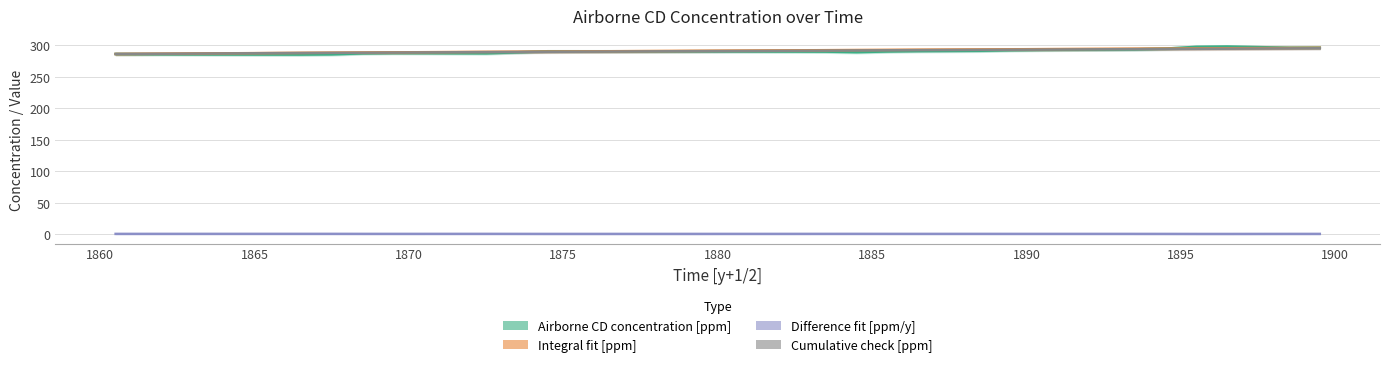

Reading left to right, extract all data points from this chart.

Airborne CD concentration [ppm]: 286.2	285.9	285.7	285.5	285.4	285.3	285.2	285.6	287.2	287.7	287.5	287.3	287.2	288.8	290.5	290.5	290.5	290.5	290.4	290.4	290.3	290.2	290.1	289.9	289.1	290.2	290.8	291.0	291.3	292.2	292.7	293.0	293.2	293.6	294.7	297.5	298.0	297.1	296.2	296.2
Integral fit [ppm]: 286.2	286.5	286.8	287.1	287.3	287.6	287.9	288.2	288.4	288.7	289.0	289.2	289.5	289.7	290.0	290.2	290.5	290.7	291.0	291.2	291.4	291.7	291.9	292.2	292.4	292.6	292.9	293.1	293.3	293.6	293.8	294.1	294.3	294.5	294.8	295.0	295.3	295.5	295.7	296.0
Difference fit [ppm/y]: 0.3	0.3	0.3	0.3	0.3	0.3	0.3	0.3	0.3	0.3	0.3	0.3	0.3	0.2	0.2	0.2	0.2	0.2	0.2	0.2	0.2	0.2	0.3	0.3	0.3	0.3	0.3	0.3	0.3	0.2	0.2	0.2	0.2	0.2	0.2	0.2	0.2	0.2	0.2	0.2
Cumulative check [ppm]: 286.2	286.4	286.7	287.0	287.2	287.5	287.7	287.9	288.2	288.4	288.7	288.9	289.1	289.4	289.6	289.8	290.1	290.3	290.5	290.7	290.9	291.2	291.4	291.6	291.8	292.1	292.3	292.5	292.7	293.0	293.2	293.4	293.6	293.9	294.1	294.3	294.6	294.8	295.0	295.3